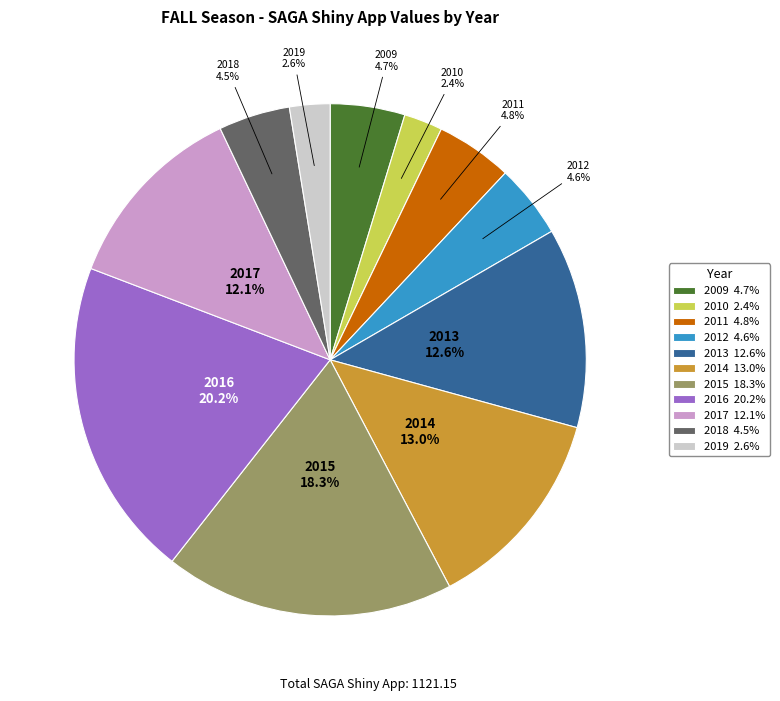

Combined, do 2014 13.0% and 2010 2.4% account for over 50%?

No